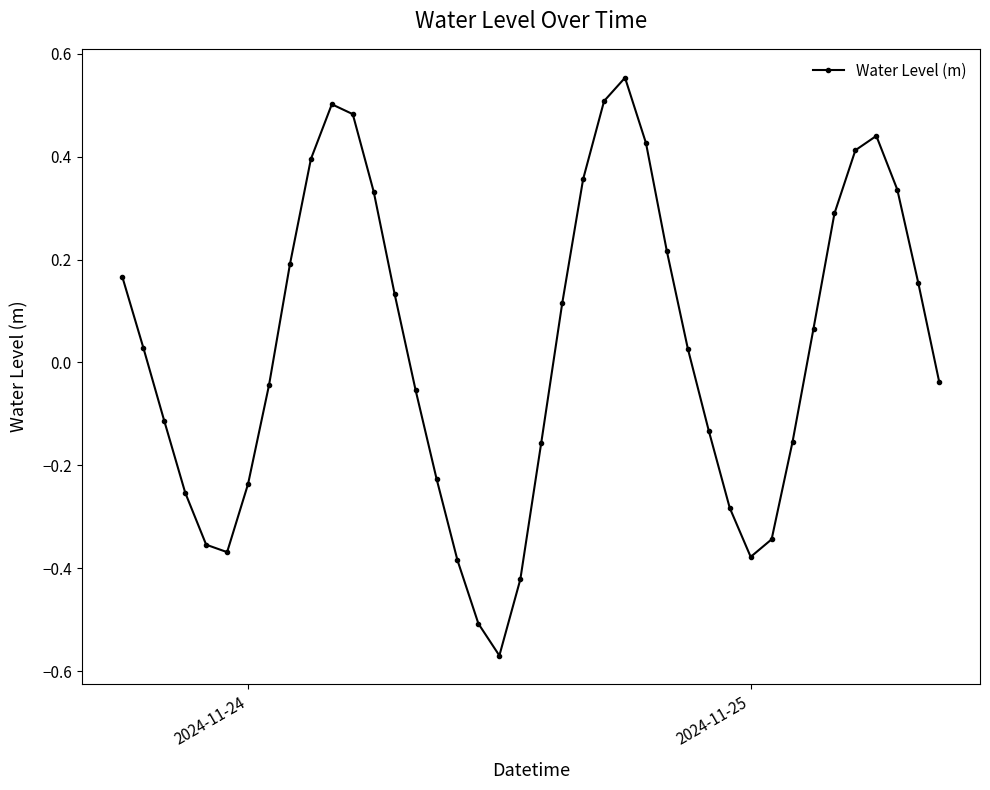

True or false: the data has more than 0 interior local peaks.

True